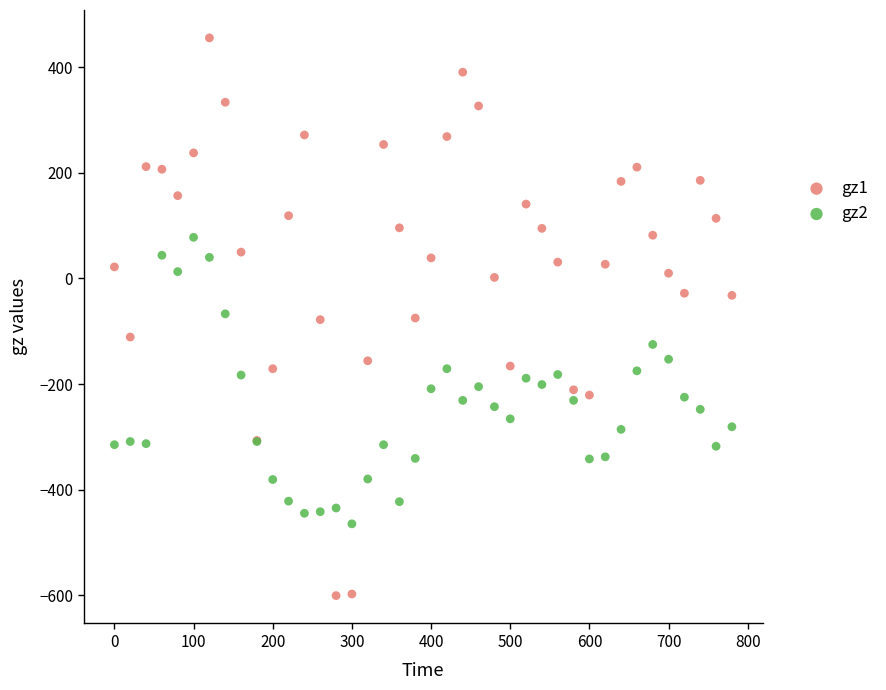

Which series has the widest spread of Y values?

gz1